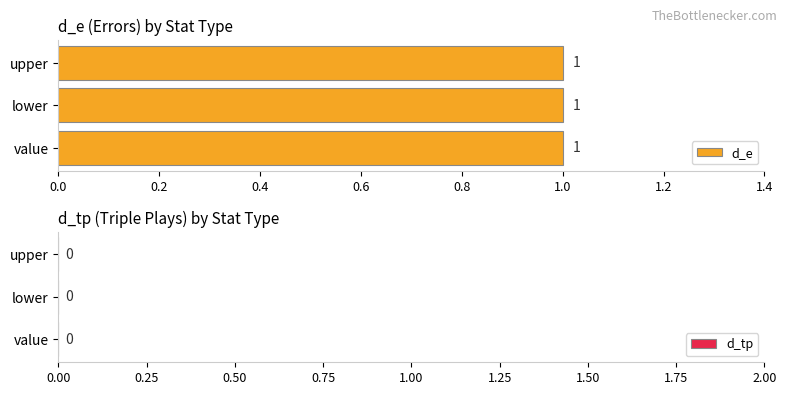

What is the total value across all series at lower?

1